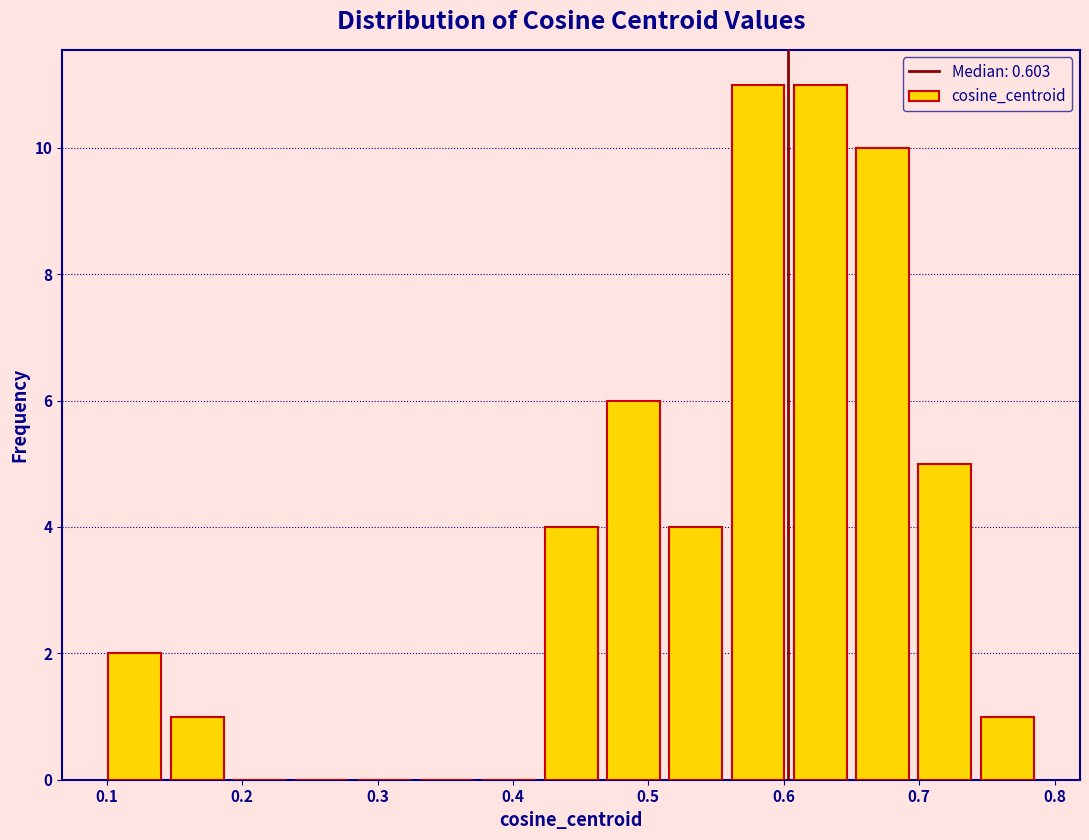

What is the height of the bar covering 0.60 to 0.65 on the x-axis? Neither the bar edges nor the heights are printed on the chart, so give them approximately, as read against the axes.

11